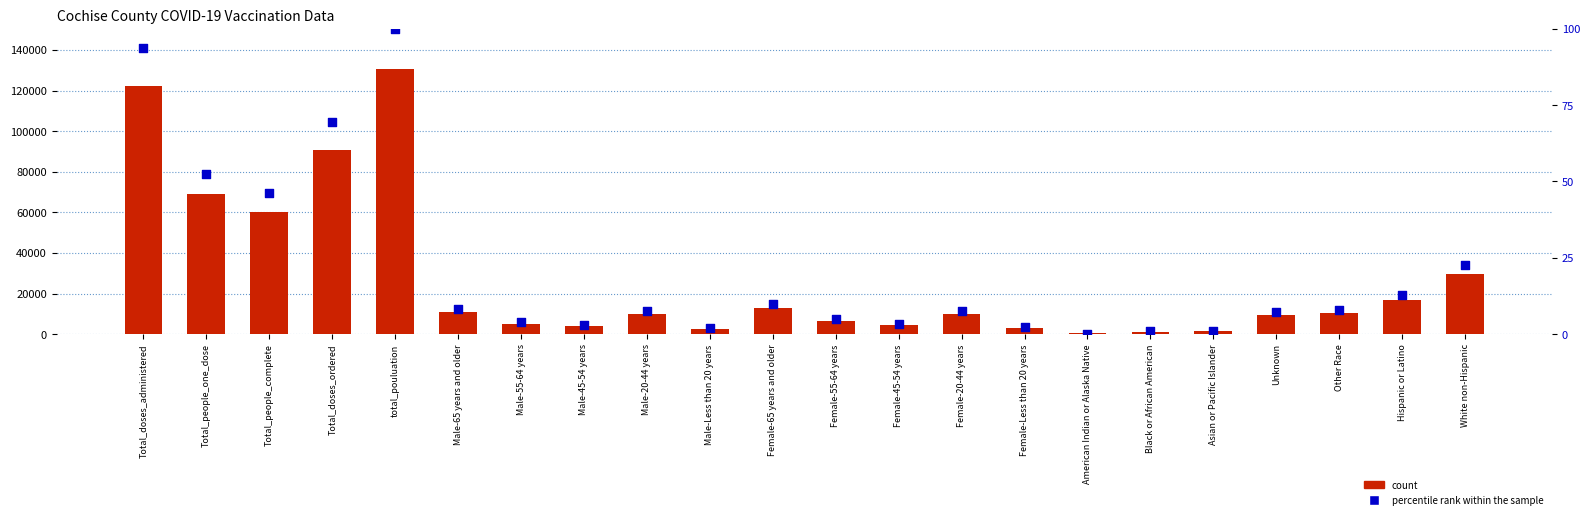

Which series reaches the maximum Y coordinate?

count